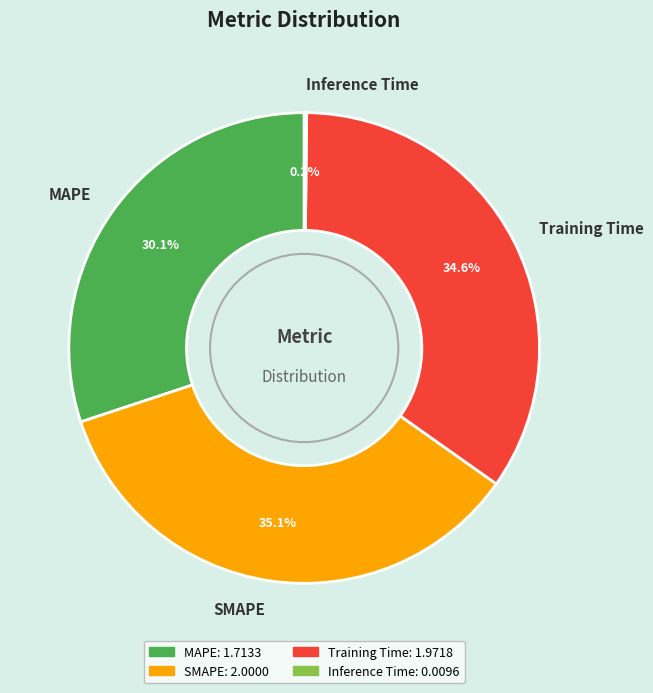

To the nearest percent, what portion does Training Time represent?

35%